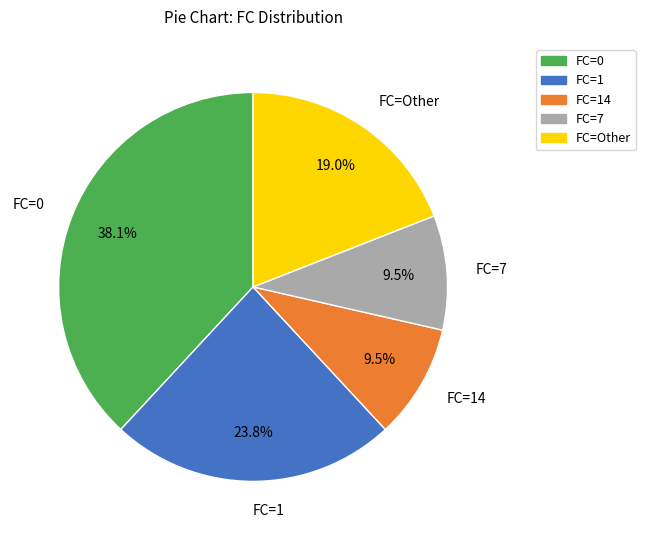

Is there a majority slice in this chart?

No